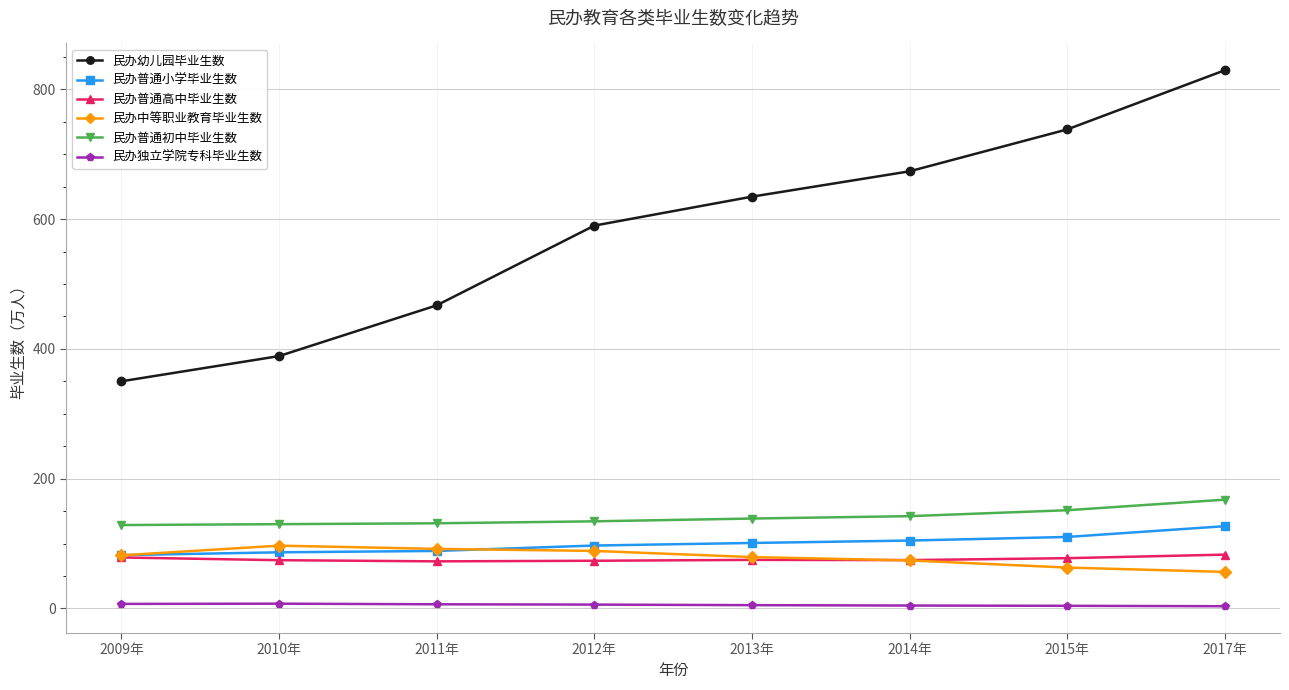

At which category is the sum across all series the highest?

2017年